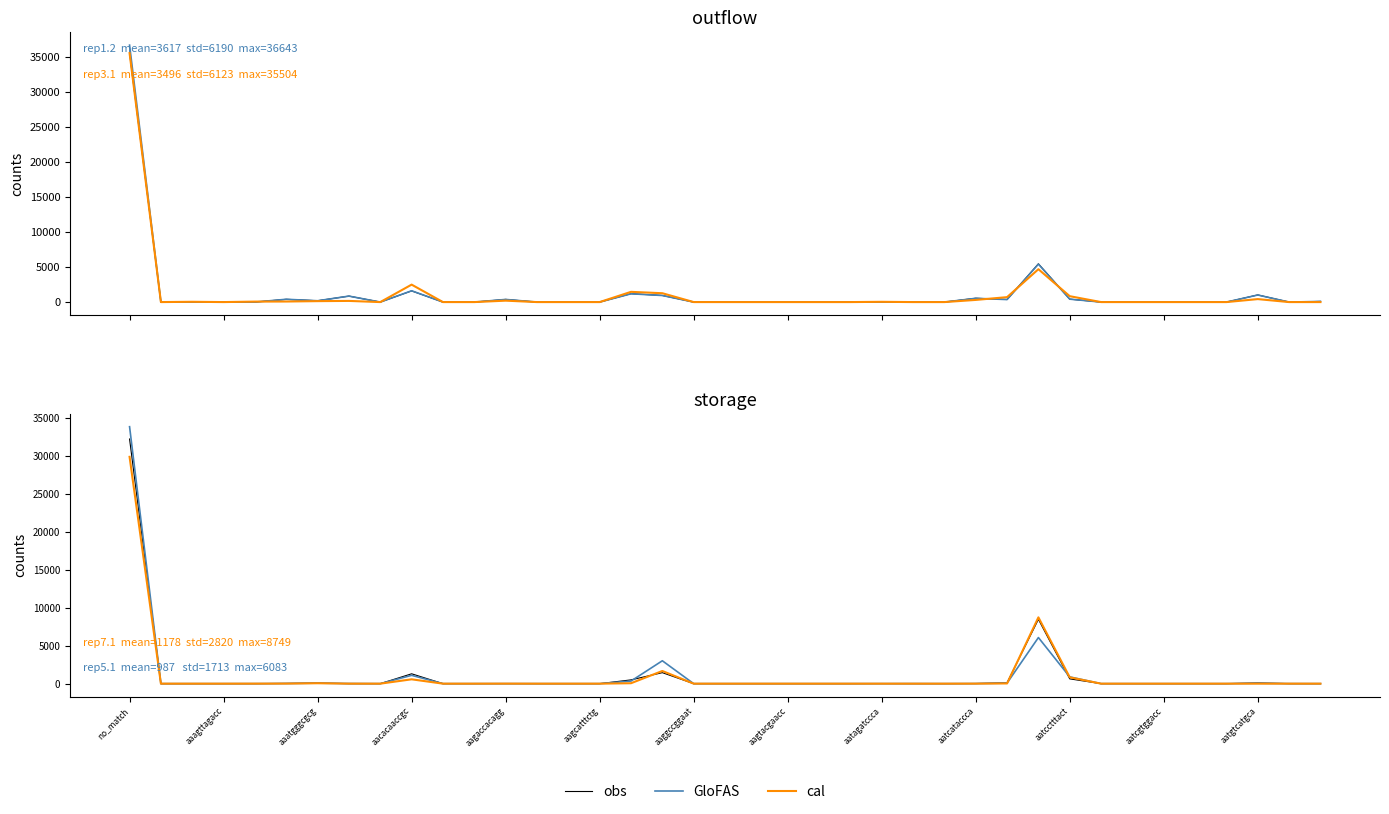

True or false: cal has a value of 12431 at 19.

False